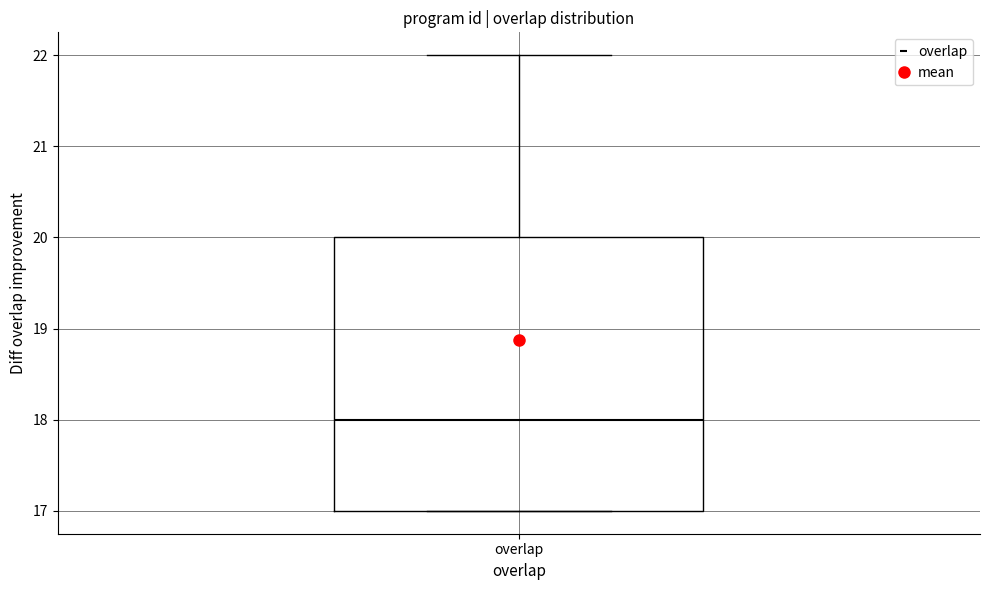

Where is the upper edge of the box for overlap on the y-axis? The values are not printed on the chart, so give them approximately, as read against the axis.

20